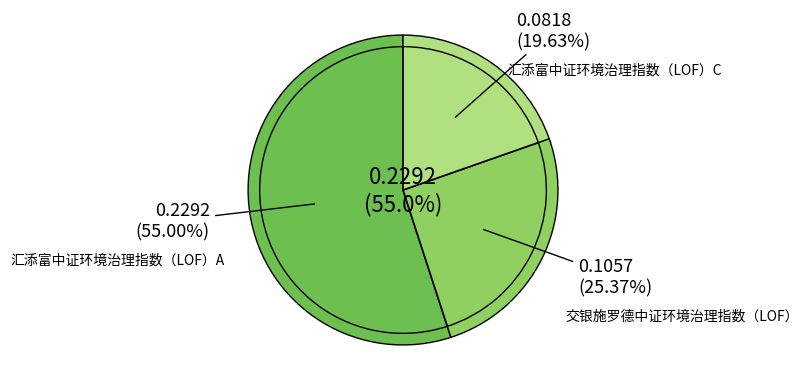

What is the total percentage of 交银施罗德中证环境治理指数（LOF） and 汇添富中证环境治理指数（LOF）A?

80.4%